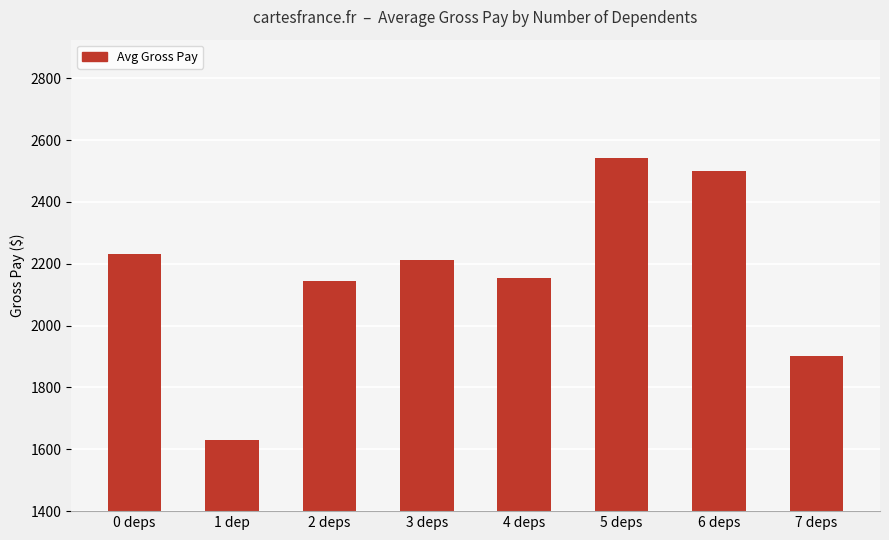

The value at 6 deps is 2499.6. True or false?

True